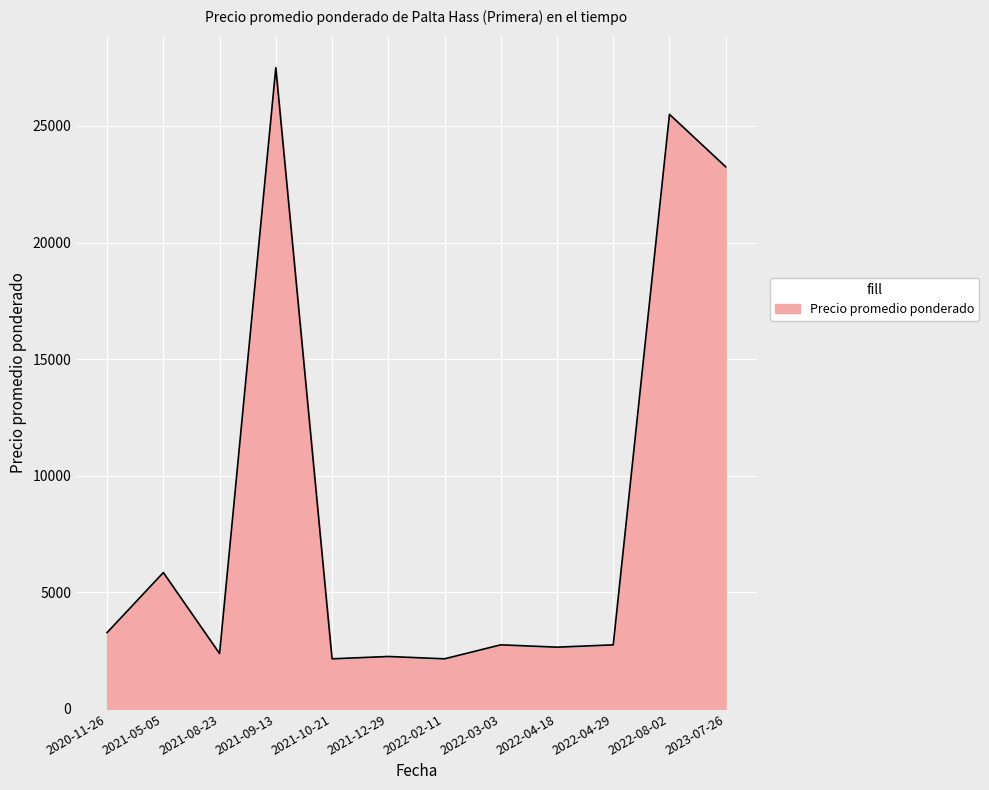

Is it true that the value at 2020-11-26 is 1229?

False